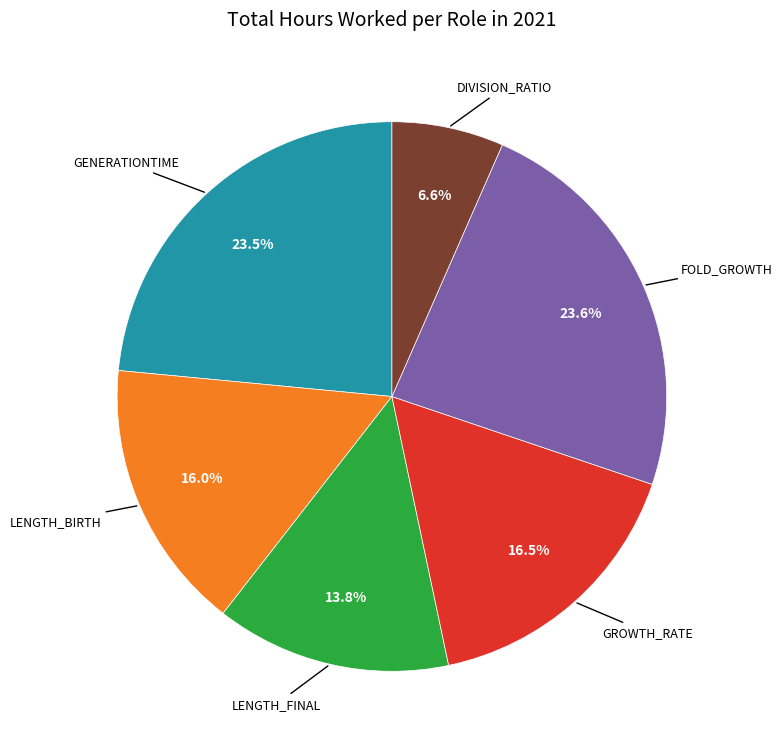

Is there any slice that represents more than half of the pie?

No